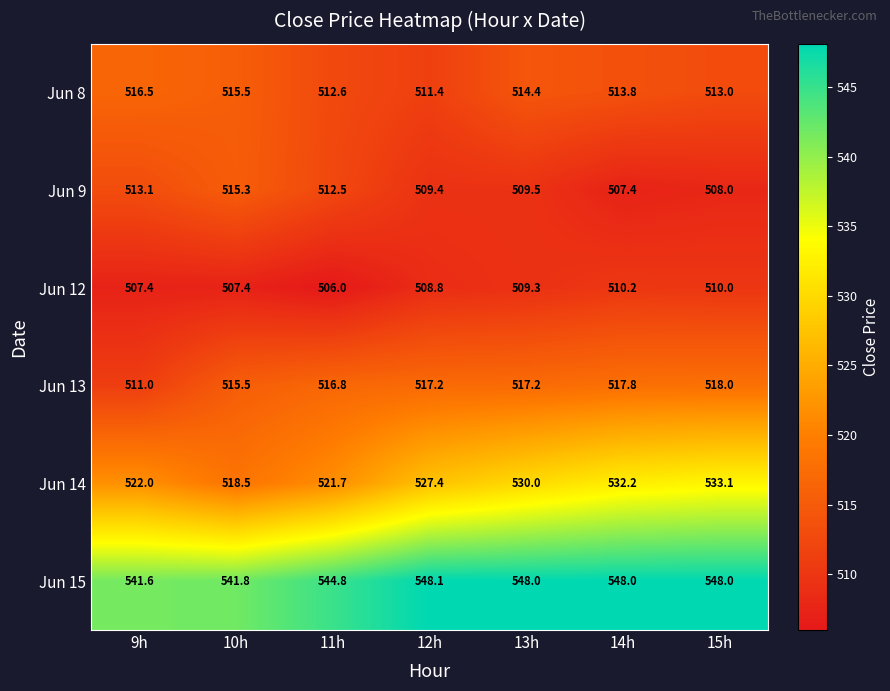

Which series has the widest spread of values?

Jun 14